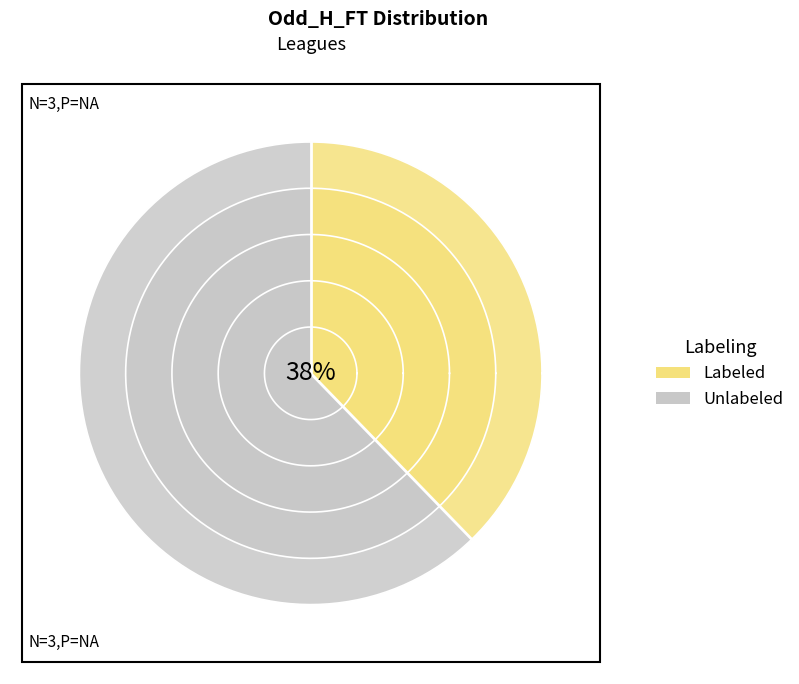

Rank the series by their maximum value, from lowest to highest.

Labeled, Unlabeled